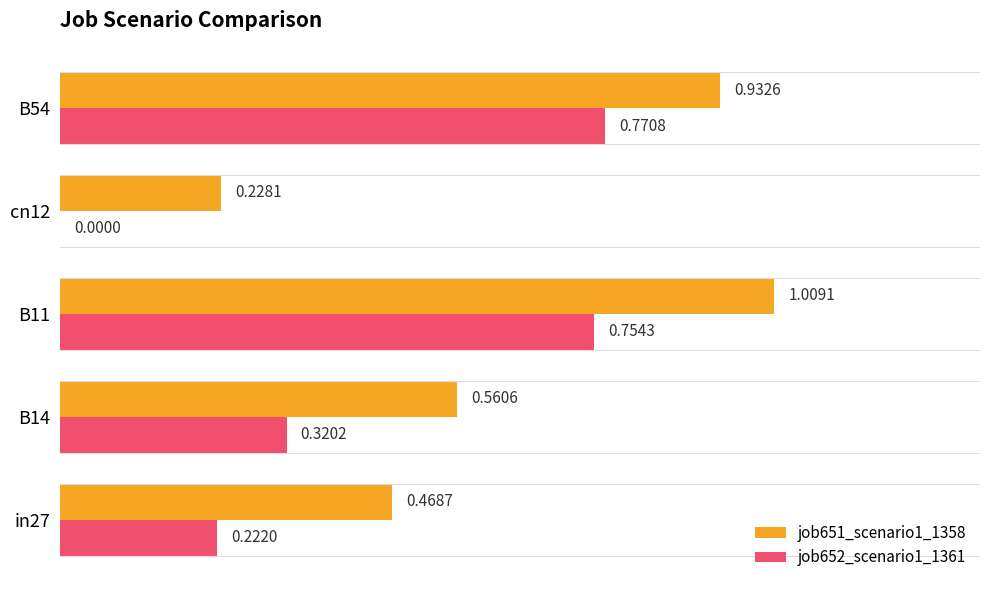

Which series has the largest range (max minus min)?

job651_scenario1_1358